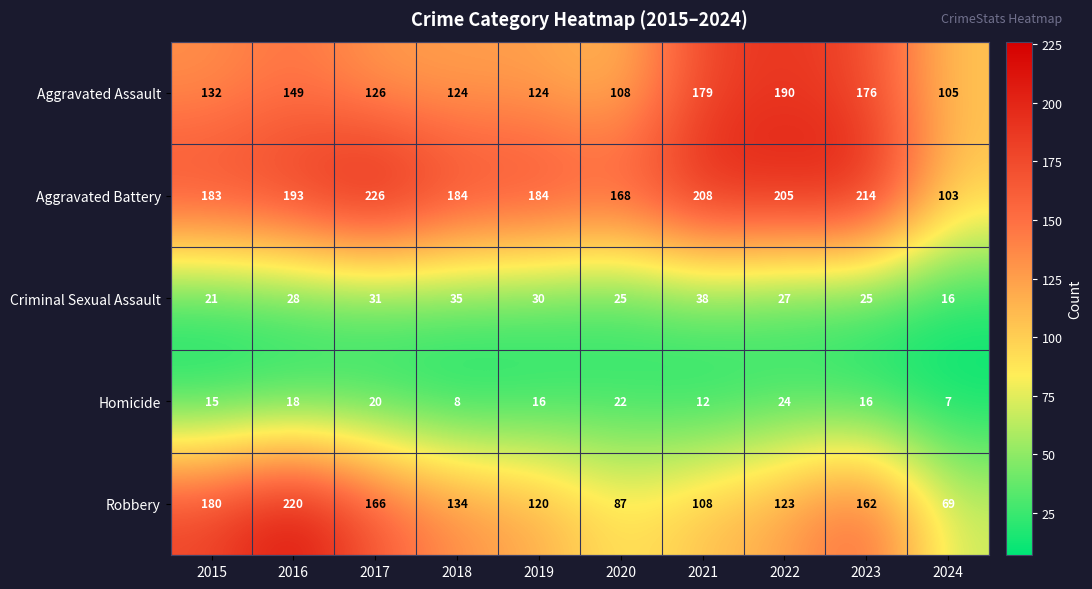

At which category is the sum across all series the highest?

2016